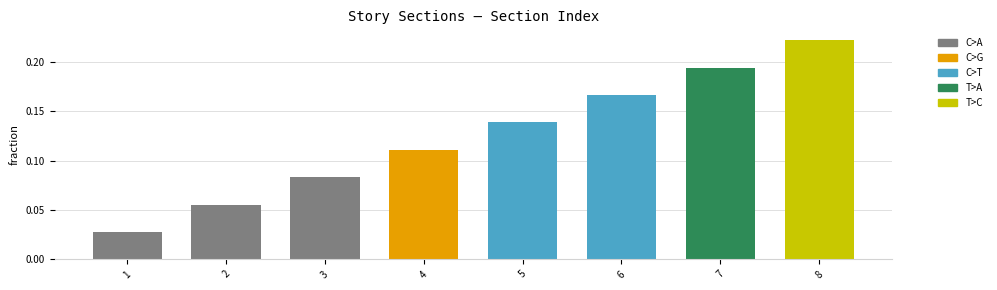

At which category does the chart reach its minimum across all series?

1